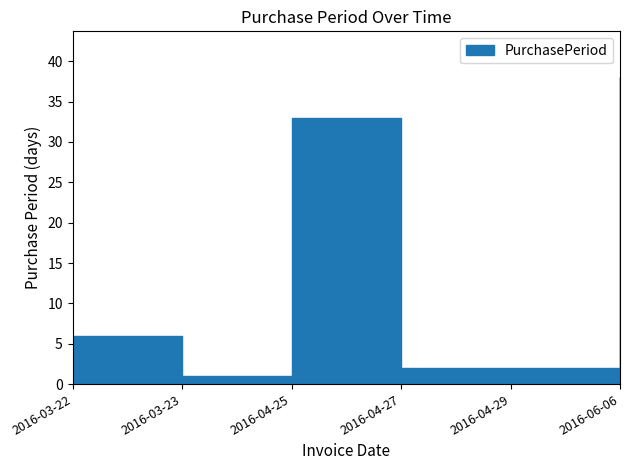

What is the value of the 3rd point from the left?

33